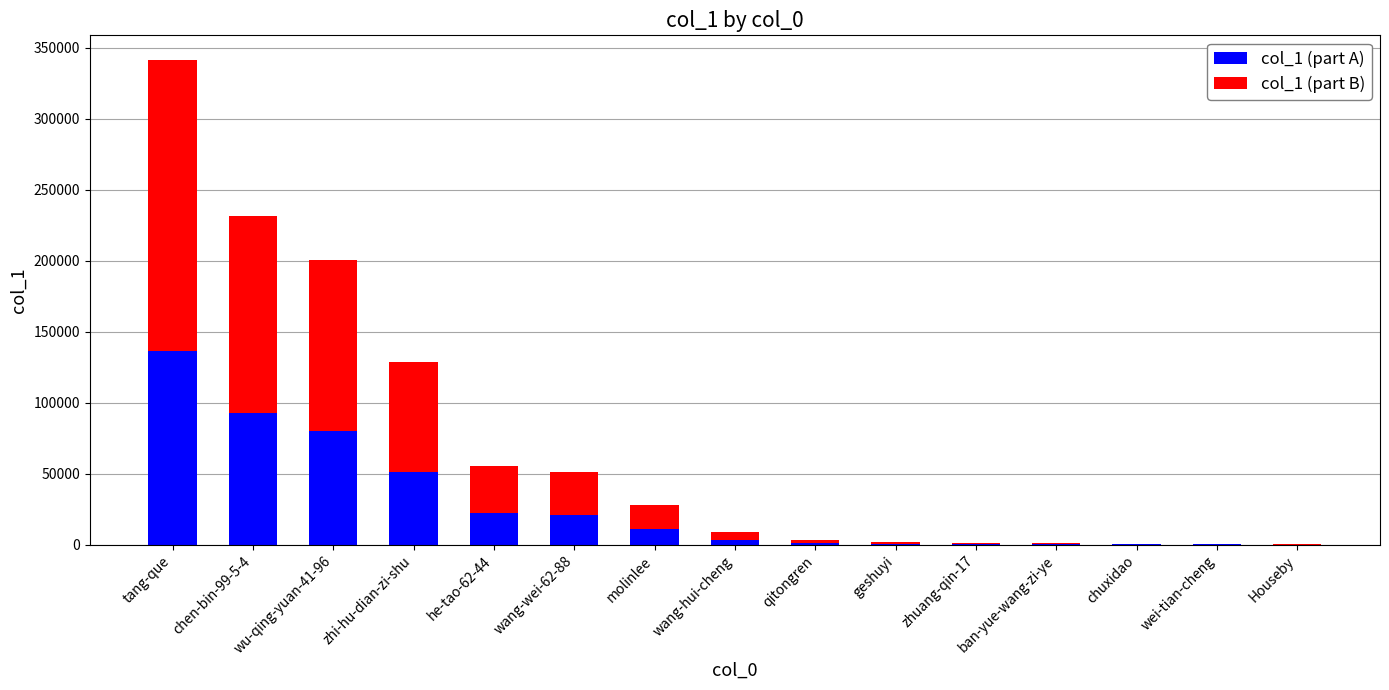

Are the bars horizontal?

No